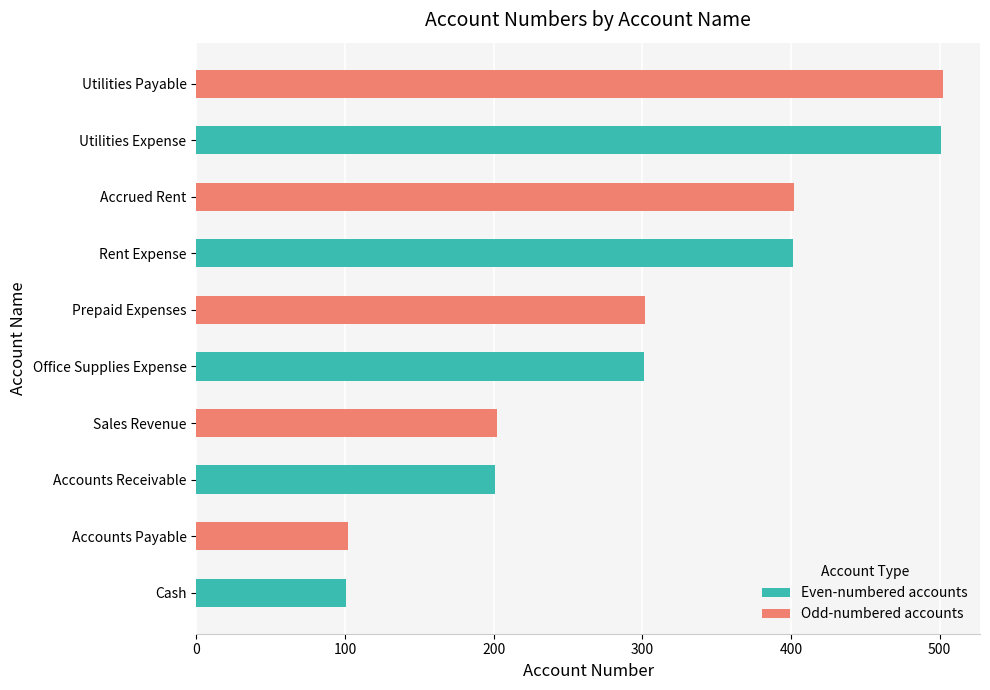

How many bars are there in total?

10